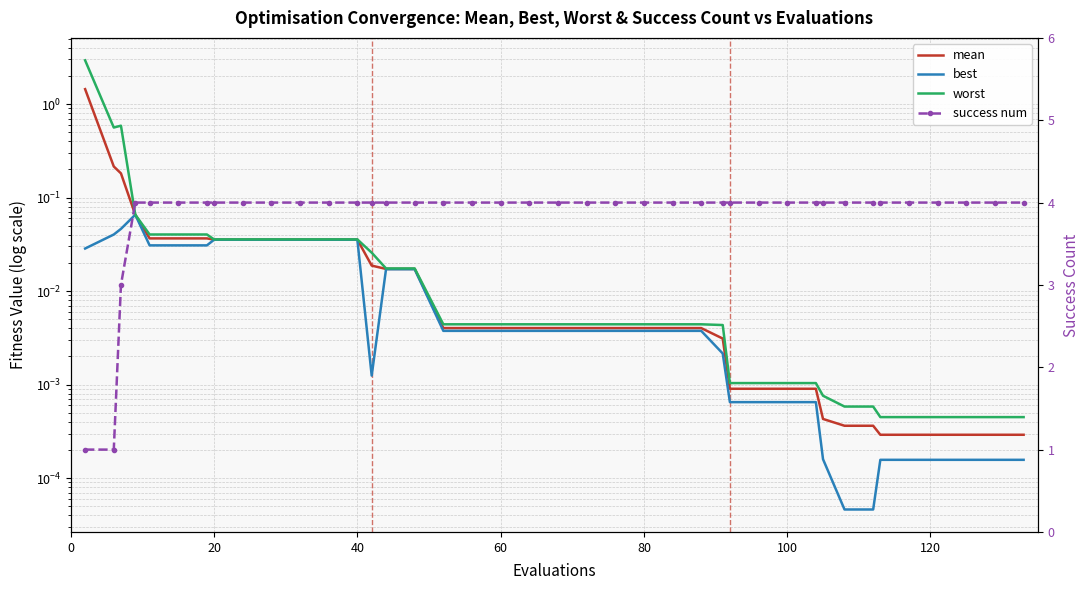

Rank the series by their maximum value, from highest to lowest.

success num, worst, mean, best